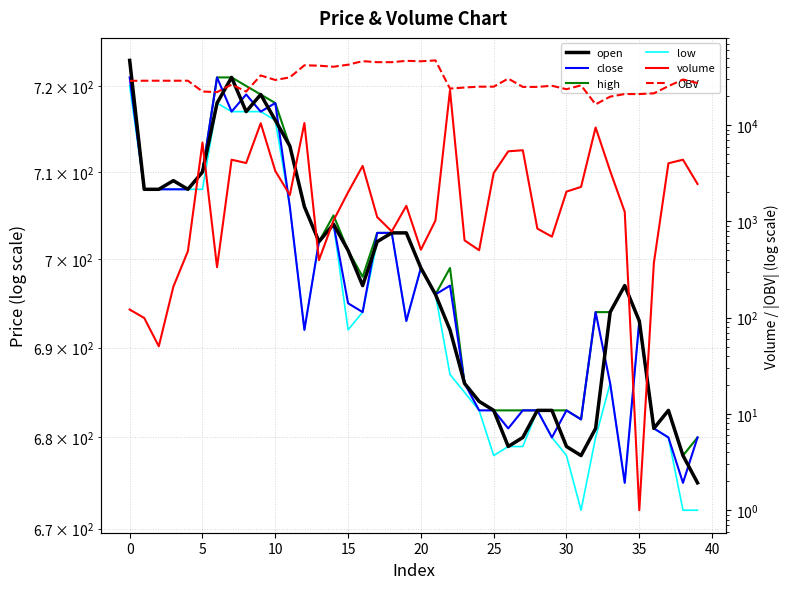

Is it true that volume equals 82.3 at 5?

False